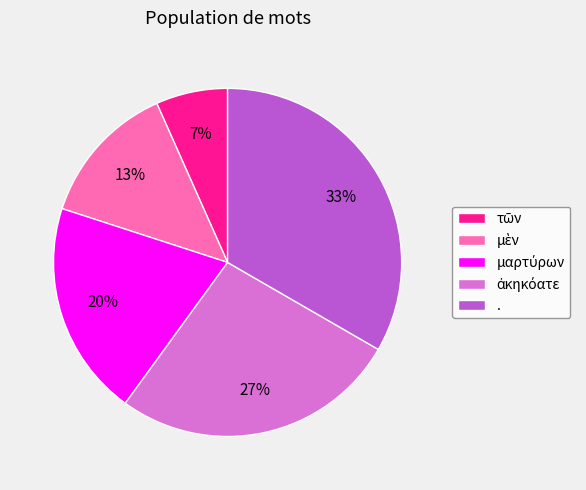

Which slice is the largest?

.